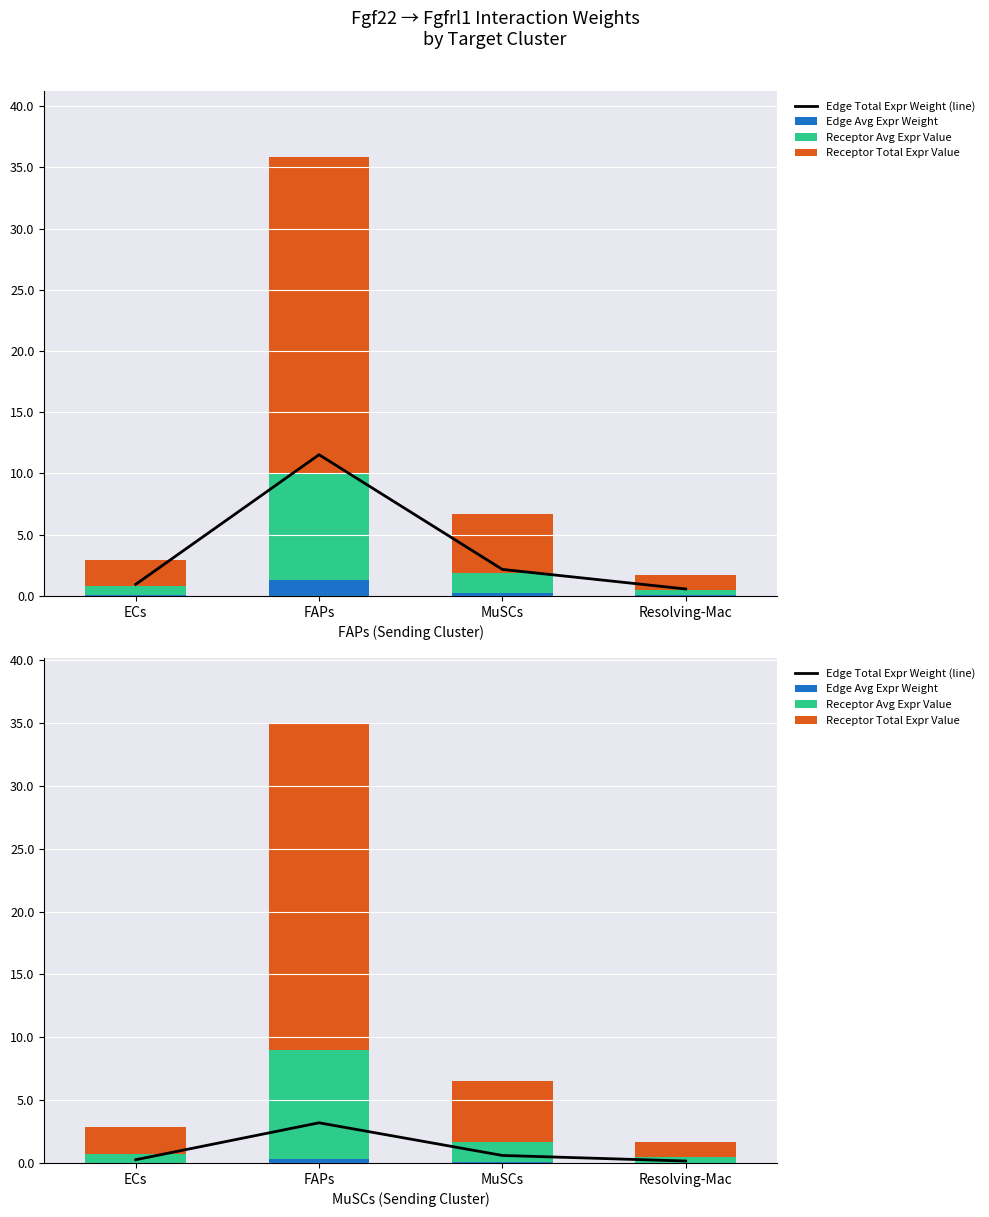

How many groups of bars are there?

4